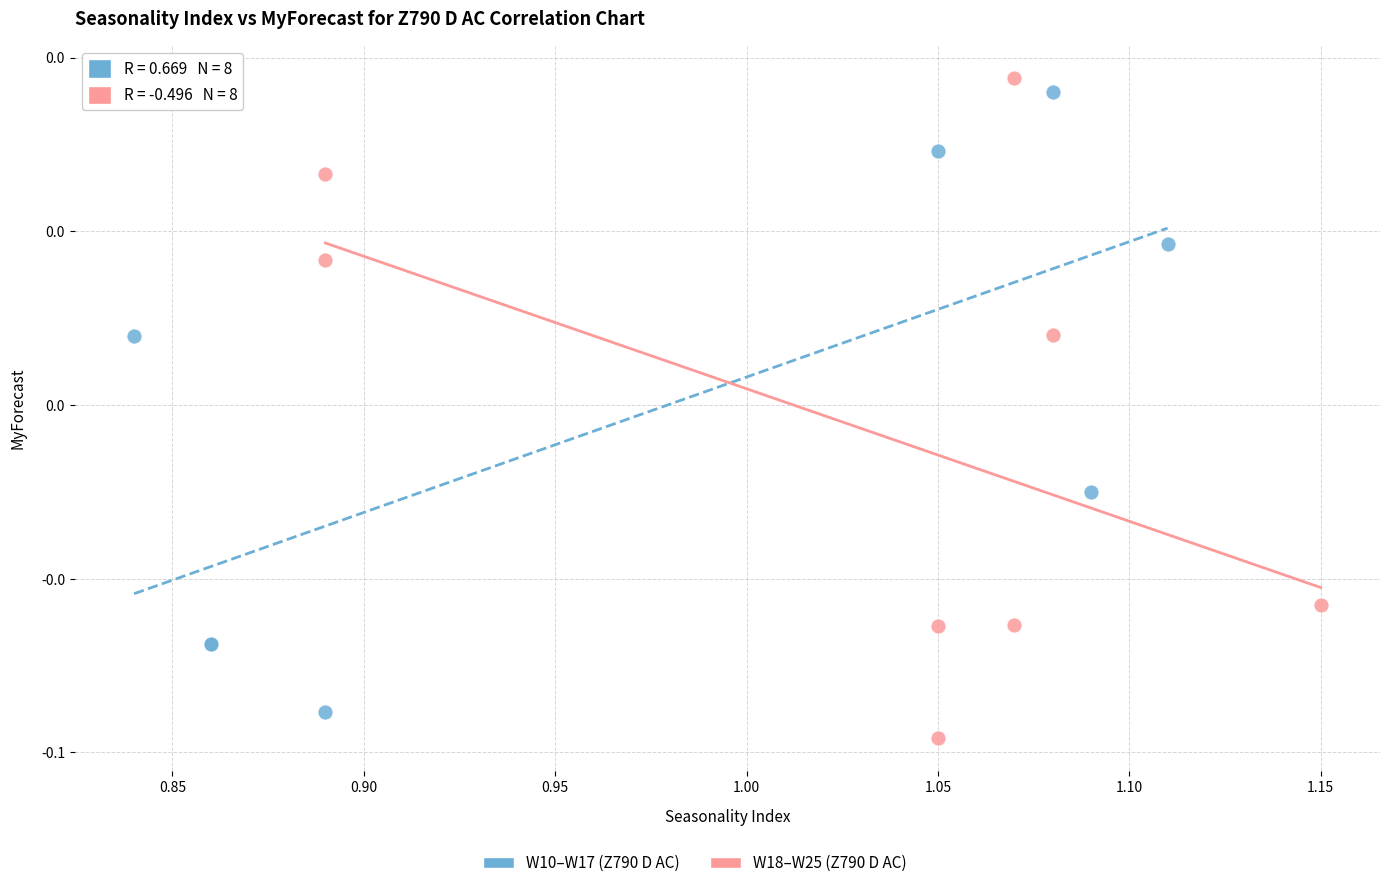

Which series has the largest Y range (max minus min)?

W18–W25 (Z790 D AC)